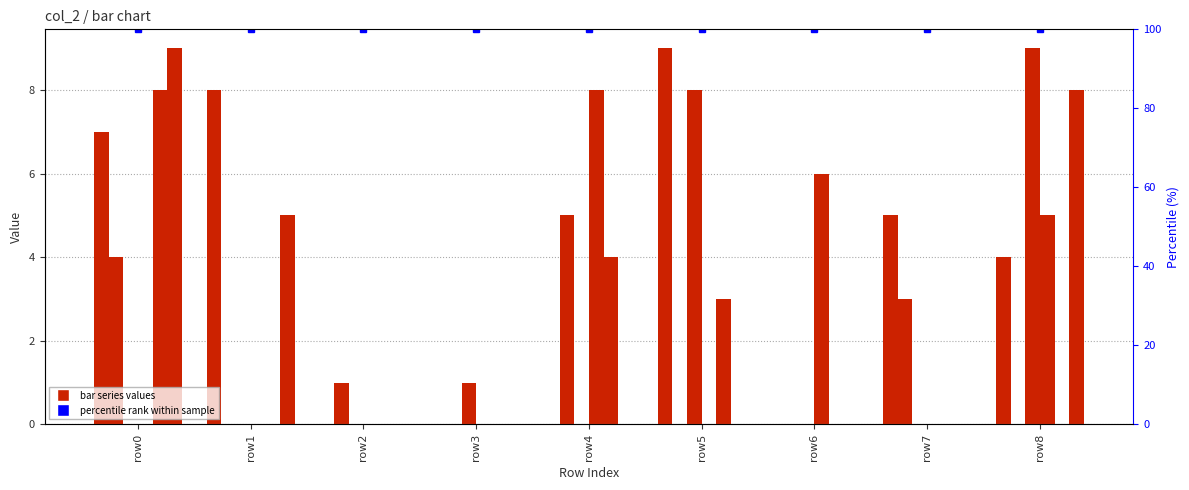

Which series changed the most between row3 and row4?

col_3